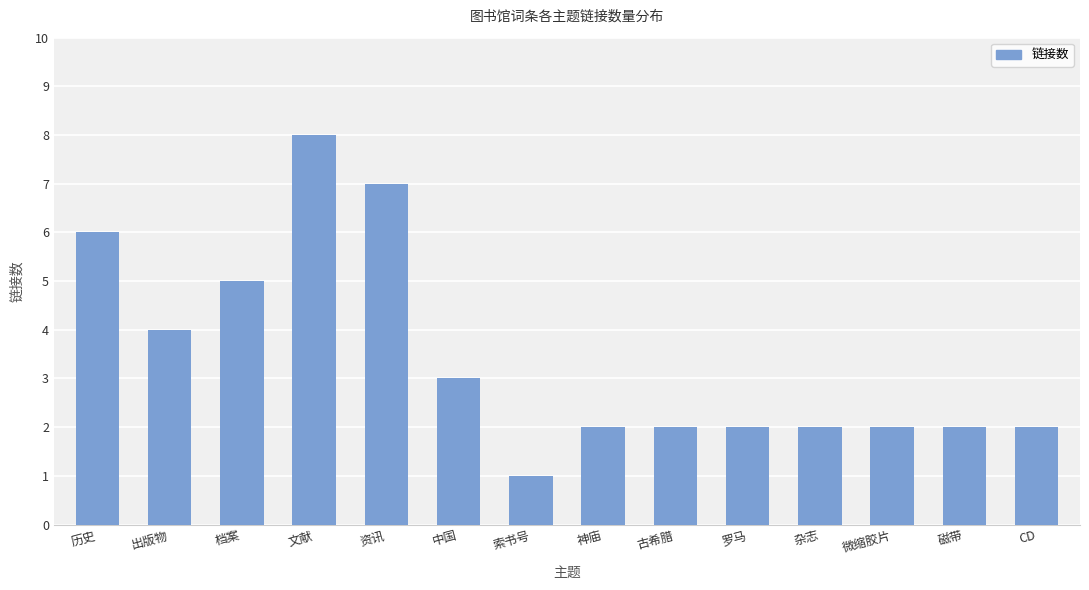

Count the values in the range 2 to 5.

10